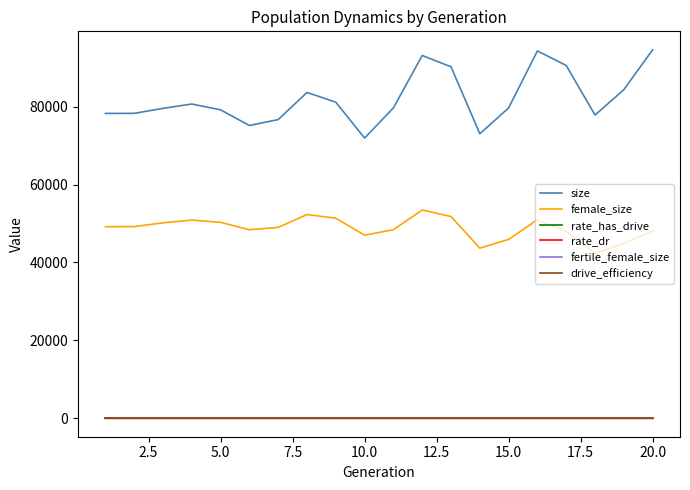

Is this an area chart (filled region under the line)?

No